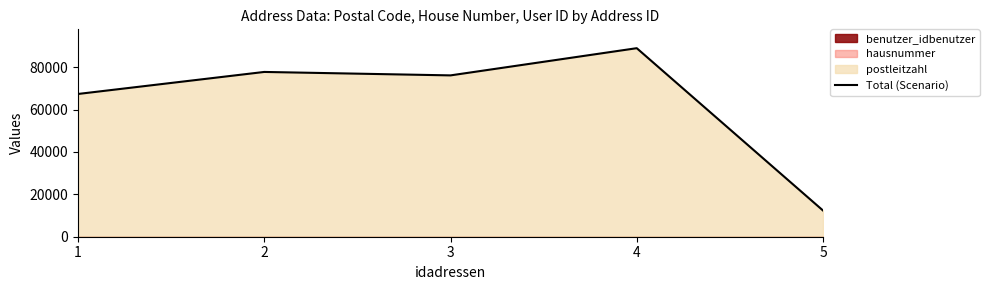

Rank the categories by value from lowest to highest.

5, 1, 3, 2, 4